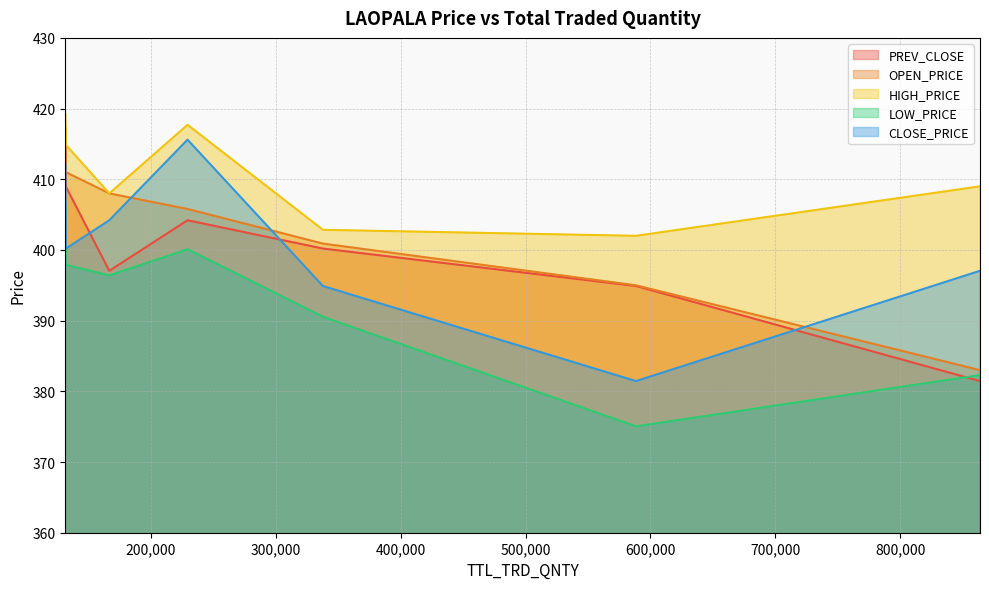

True or false: PREV_CLOSE has a value of 404.2 at 229522.

True